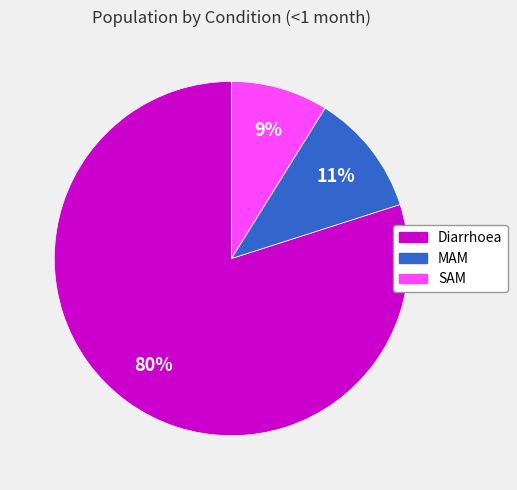

Which slice is the largest?

Diarrhoea